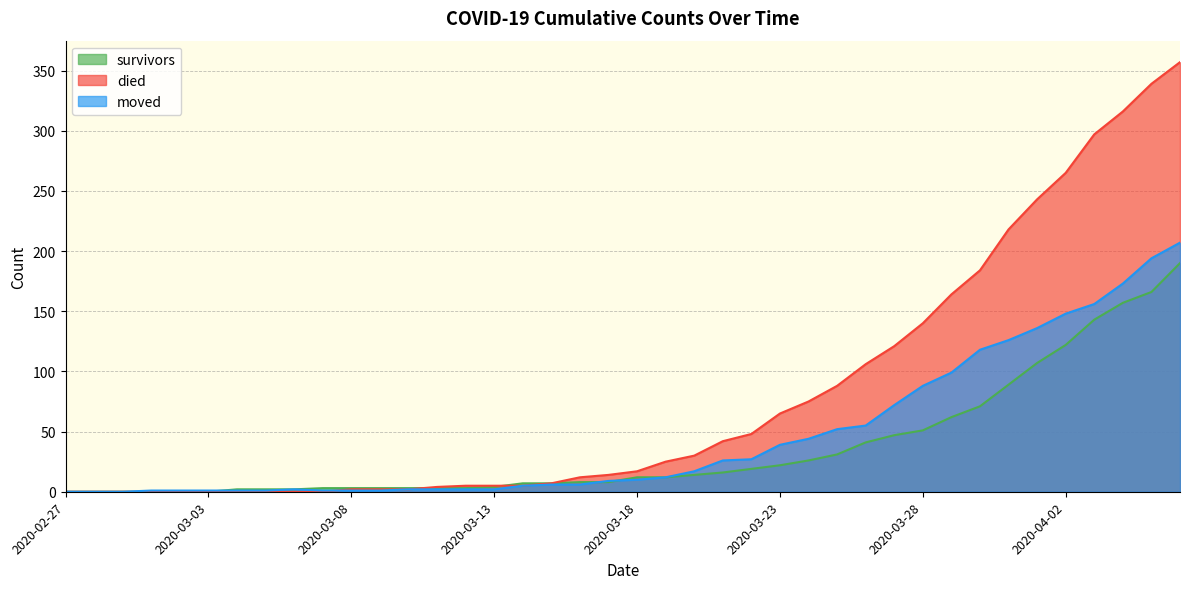

What is the value of the died point at the 27th from the left?

75